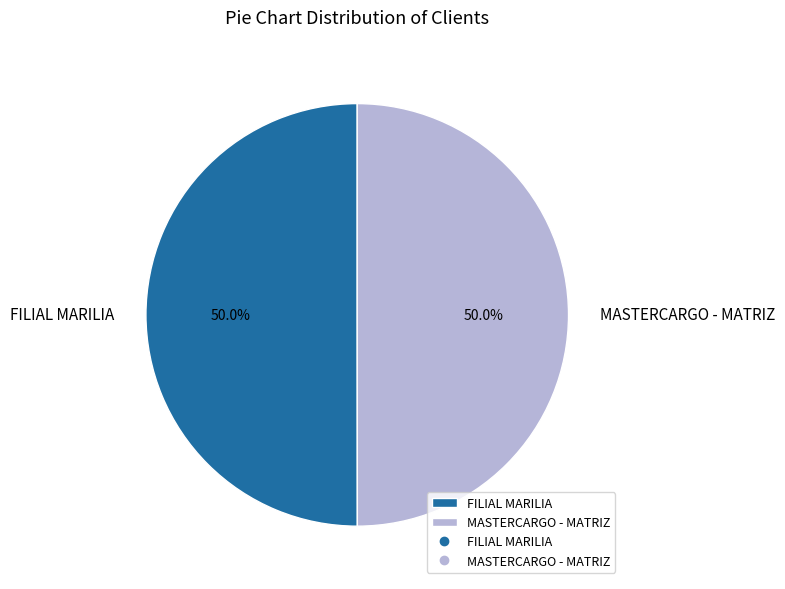

How many segments does this pie chart have?

2